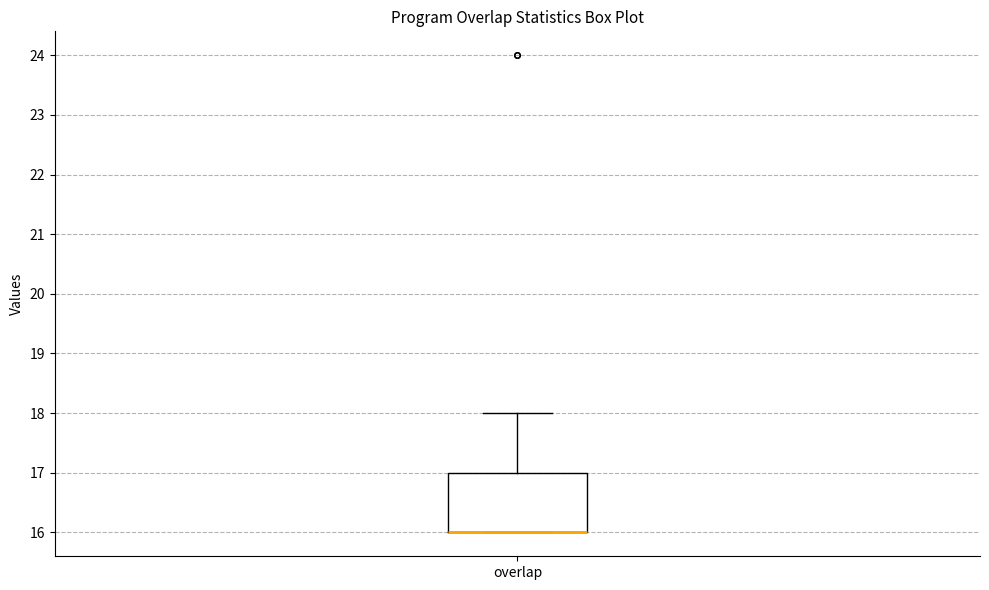

Transcribe this box plot: give where the median line is, the range the box spans, and where the two whiskers end, as read against the y-axis. The values are not printed on the chart, so give them approximately, as read against the axis.

median 16 (drawn on the box's lower edge), box 16 to 17, whiskers 16 to 18